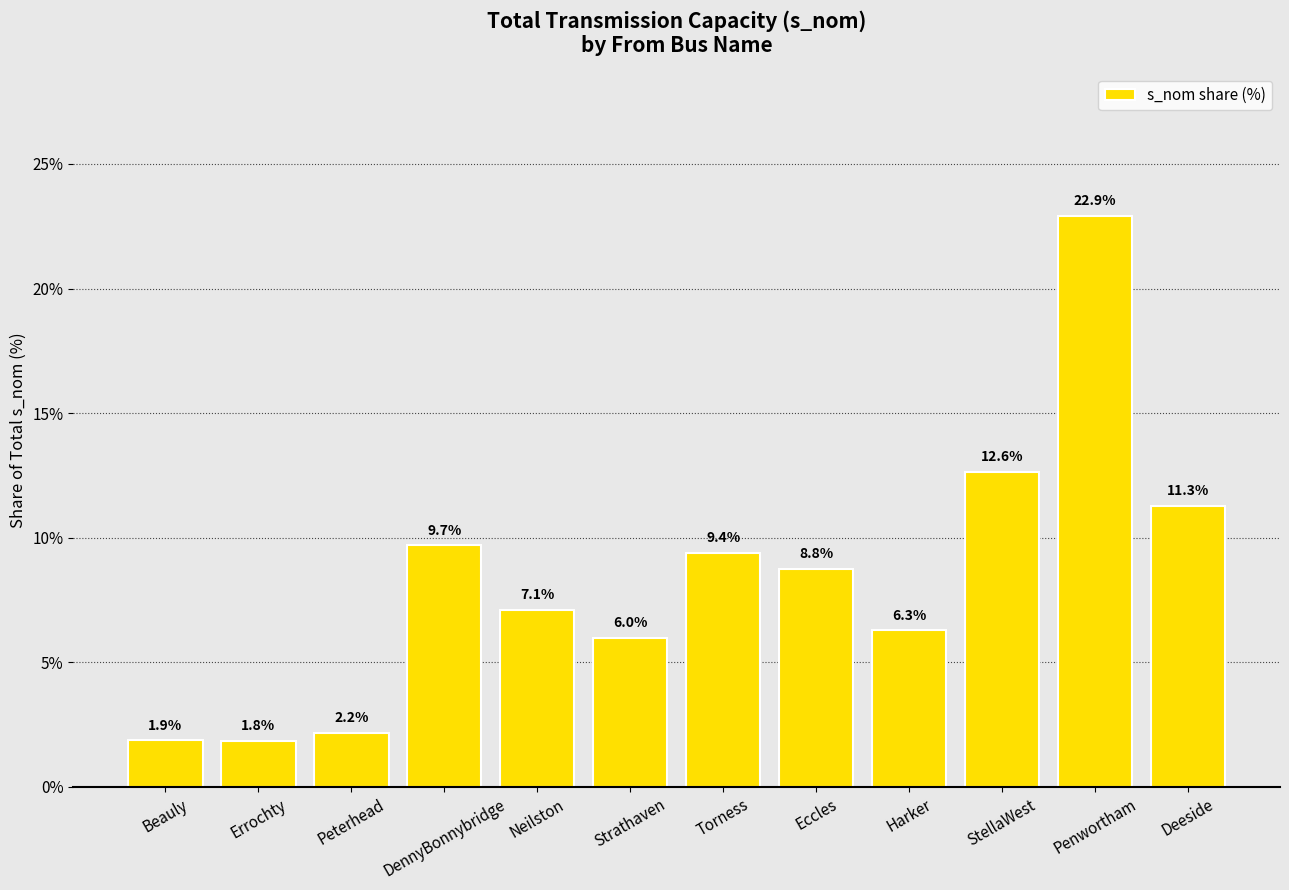

Is it true that the value at Neilston is 7.1?

True